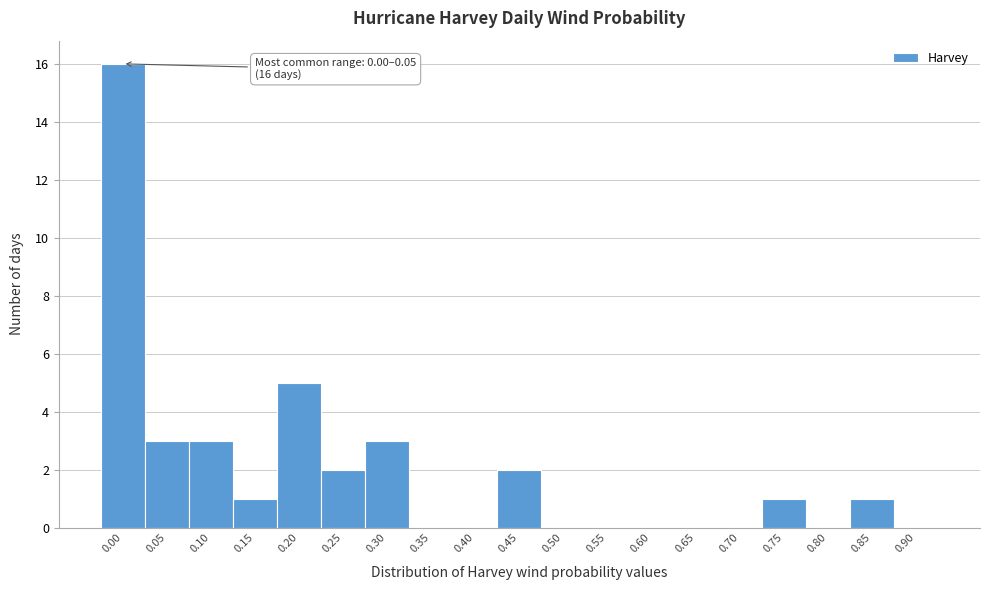

Reading left to right, transcribe all the data shown in this chart.

0.00=16	0.05=3	0.10=3	0.15=1	0.20=5	0.25=2	0.30=3	0.35=0	0.40=0	0.45=2	0.50=0	0.55=0	0.60=0	0.65=0	0.70=0	0.75=1	0.80=0	0.85=1	0.90=0